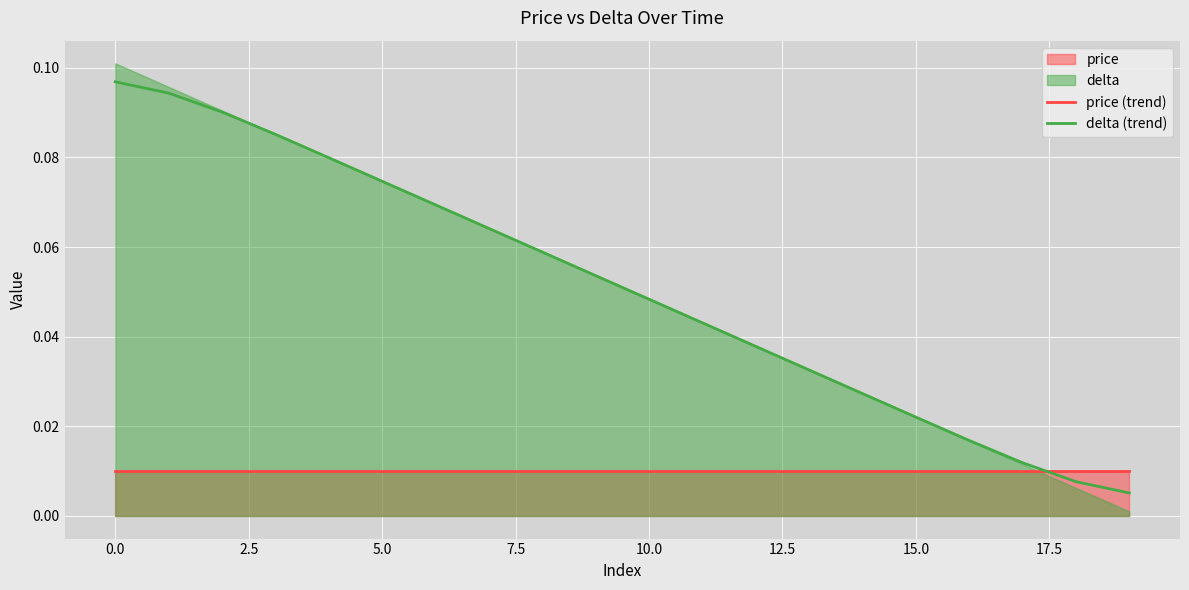

After their last crossing, which series has the higher values: price (trend) or delta (trend)?

price (trend)